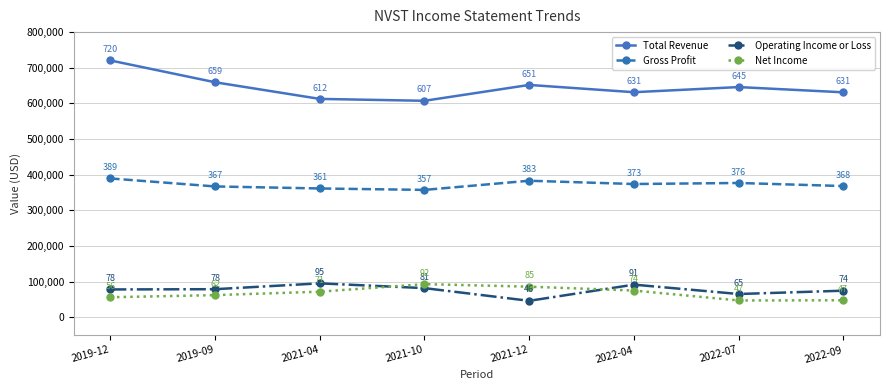

At which label does Operating Income or Loss reach its minimum?

2021-12